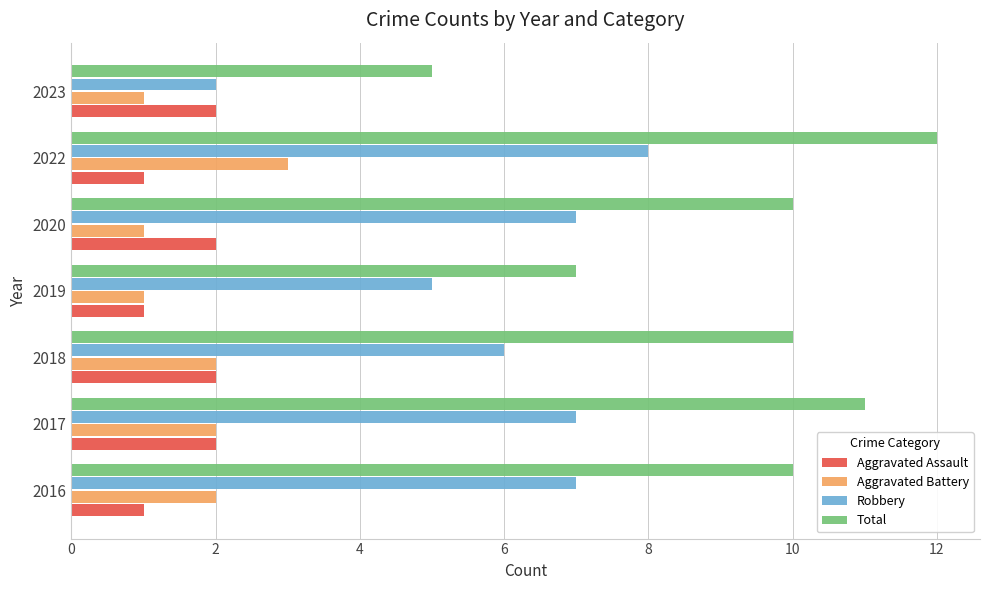

True or false: Aggravated Battery has a value of 2 at 2016.

True